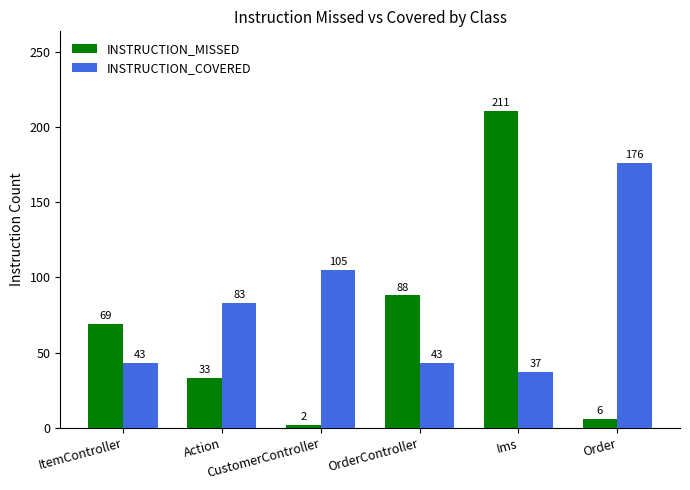

What is the highest value of the INSTRUCTION_MISSED series?

211